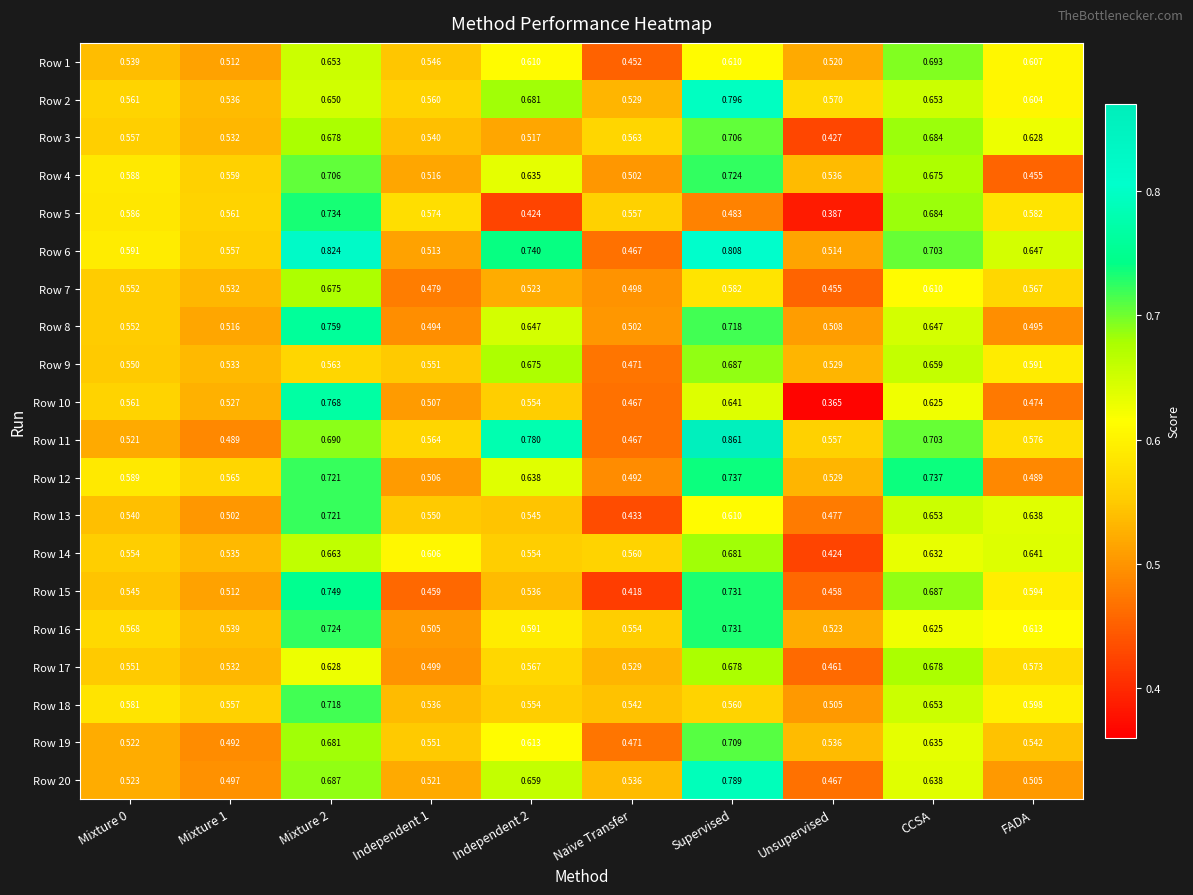

What is the total value across all series at Mixture 1?

10.6